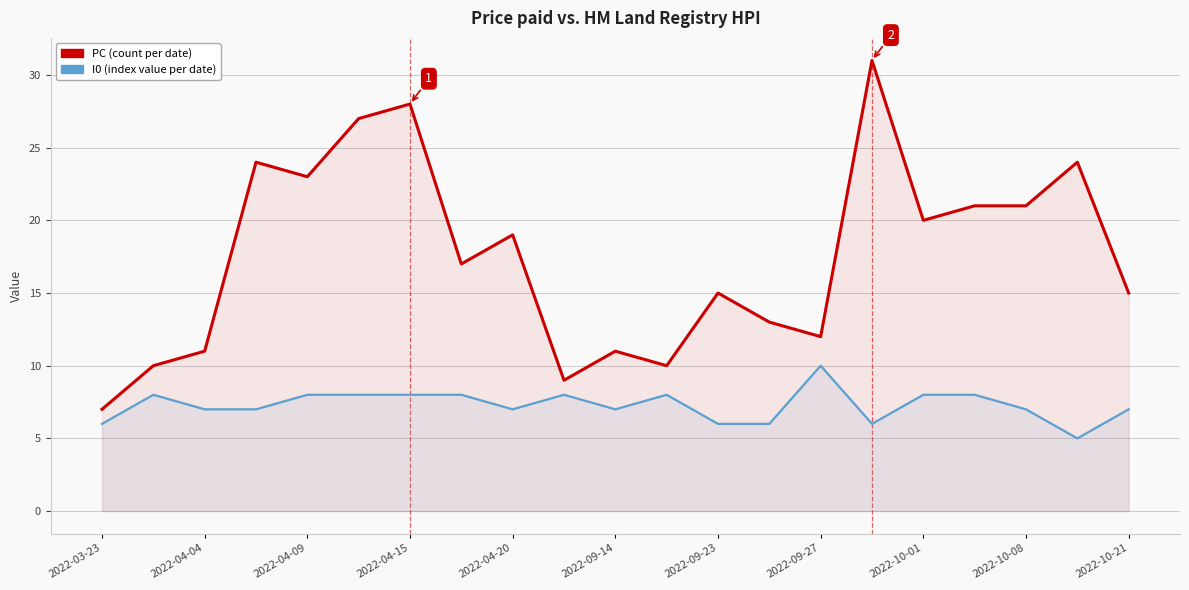

Which series has the widest spread of values?

PC